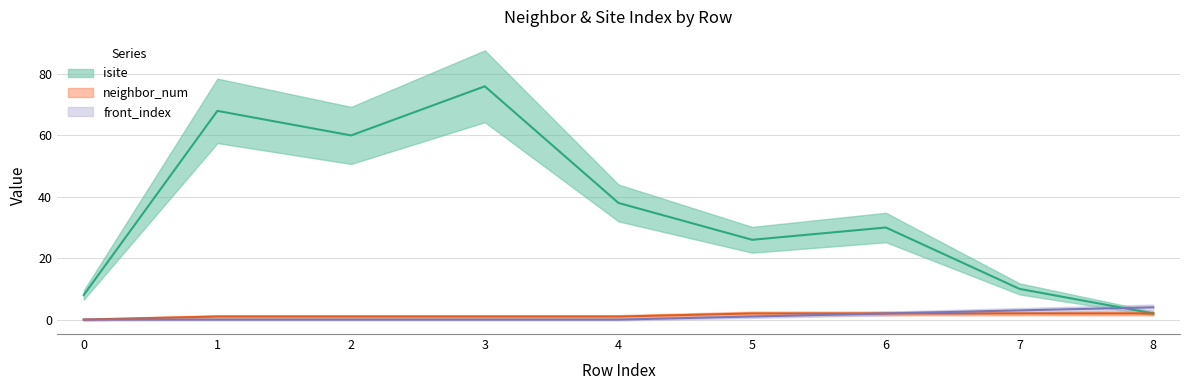

True or false: front_index_line has more than 2 points higher than both neighbors.

False